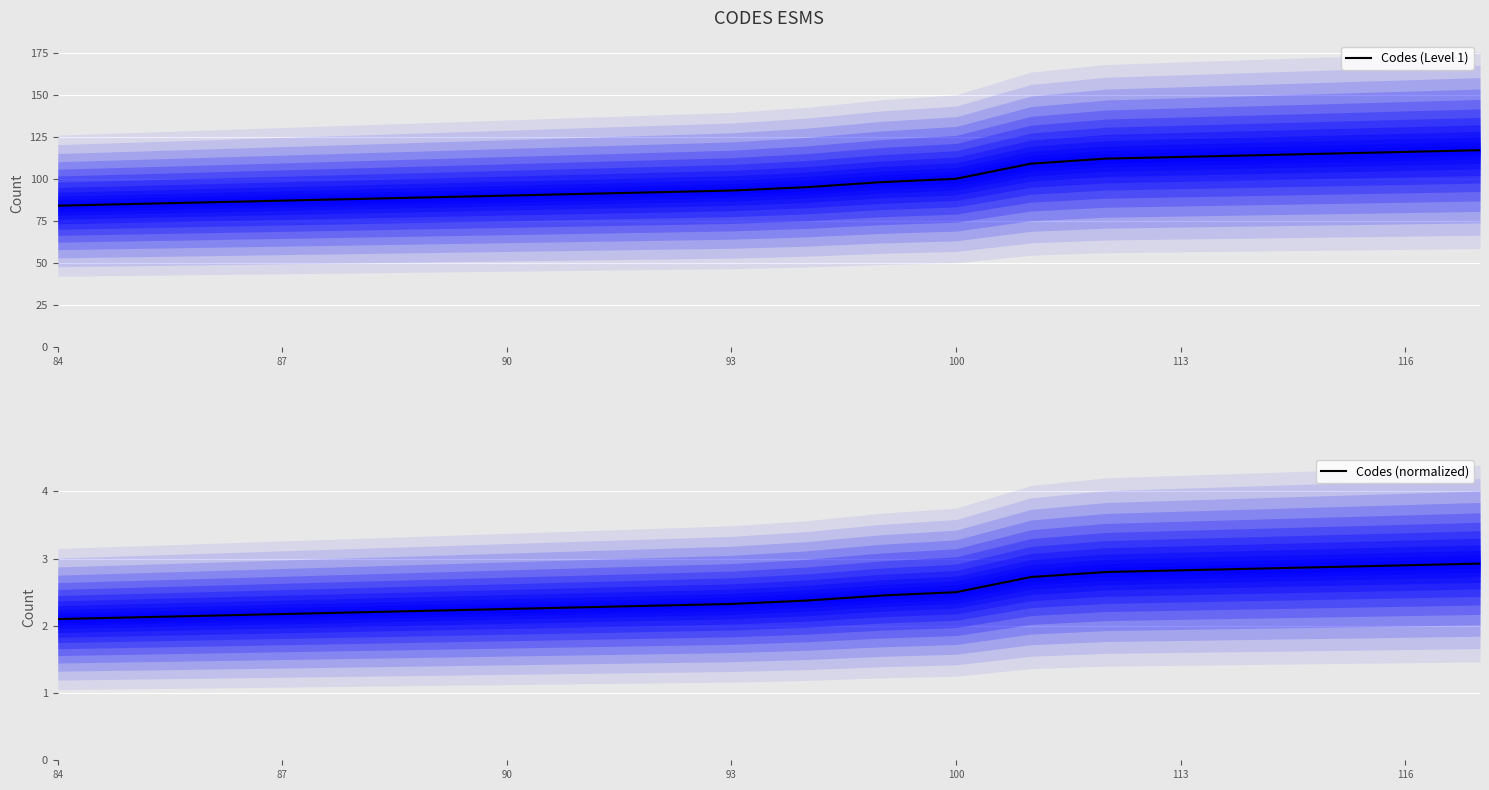

At which category is the sum across all series the highest?

19